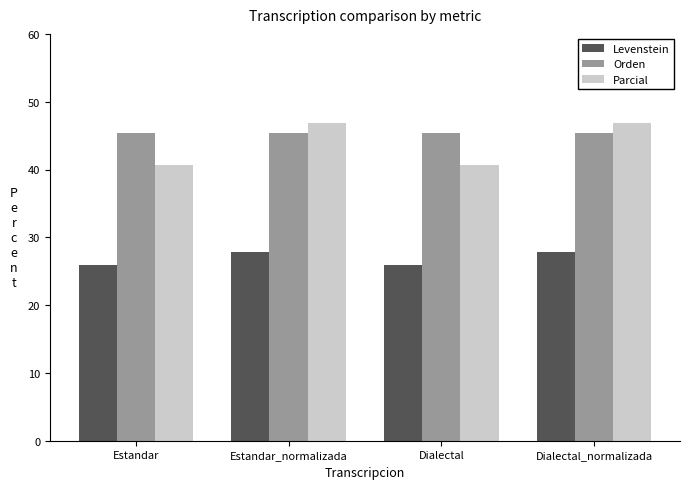

Which series has the largest total across all categories?

Orden